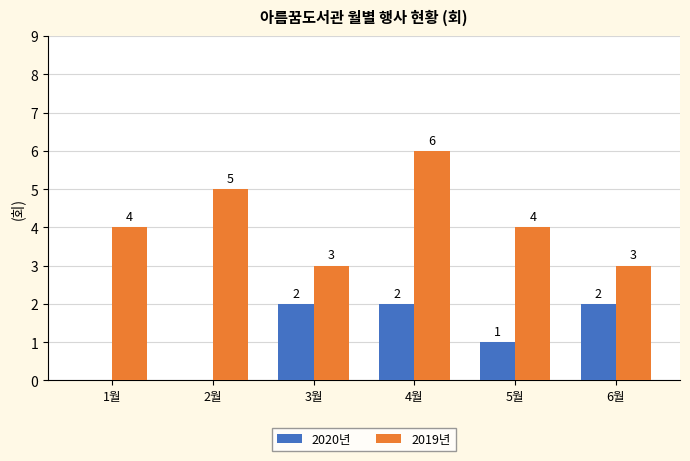

At which category is the sum across all series the highest?

4월